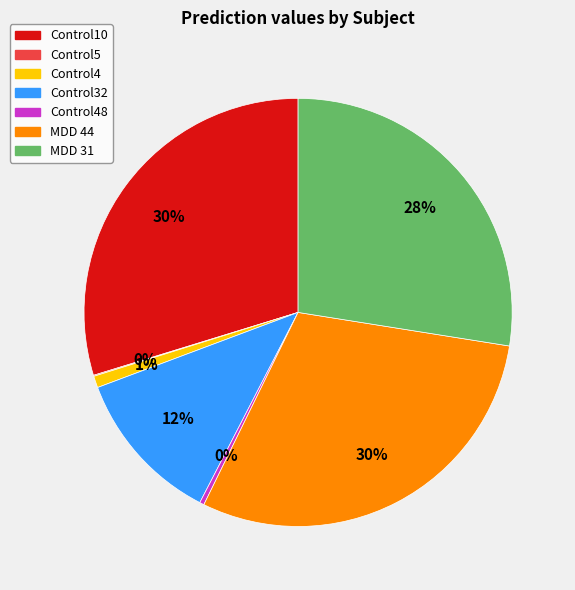

Is there a majority slice in this chart?

No